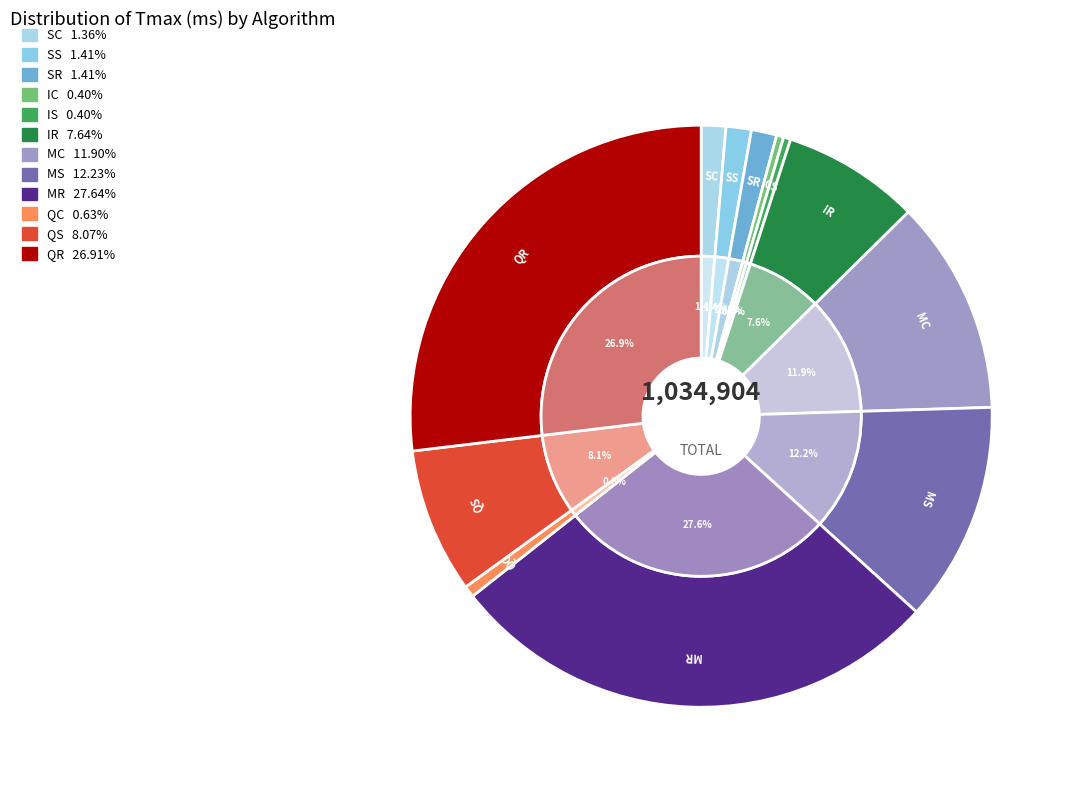

How many slices are in this pie chart?

12